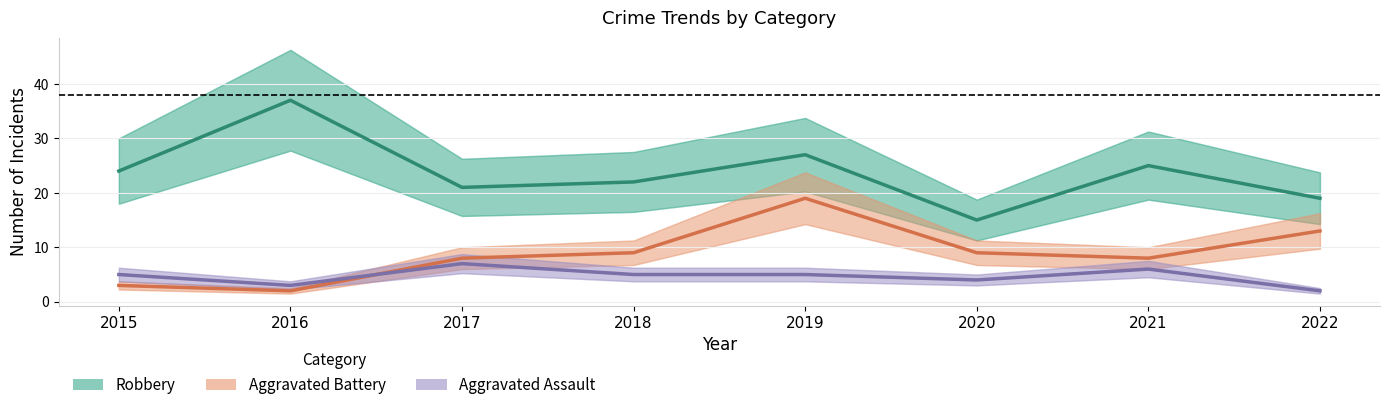

At which category is the sum across all series the highest?

2019